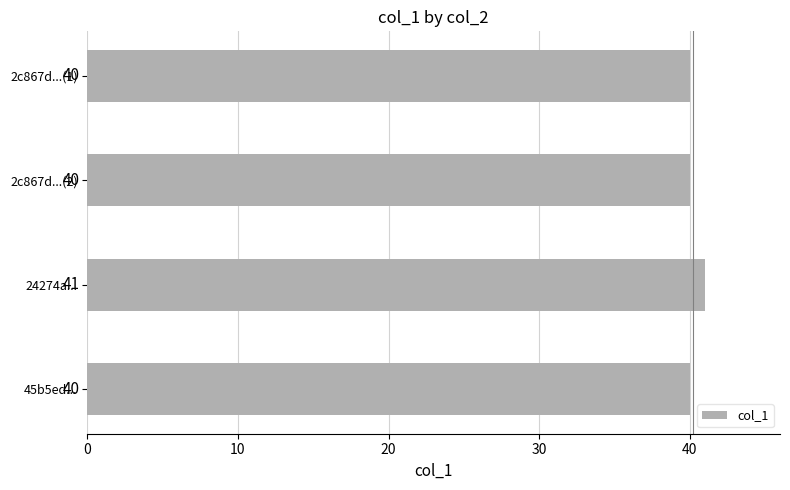

Which has a higher value, 24274a... or 45b5ed...?

24274a...